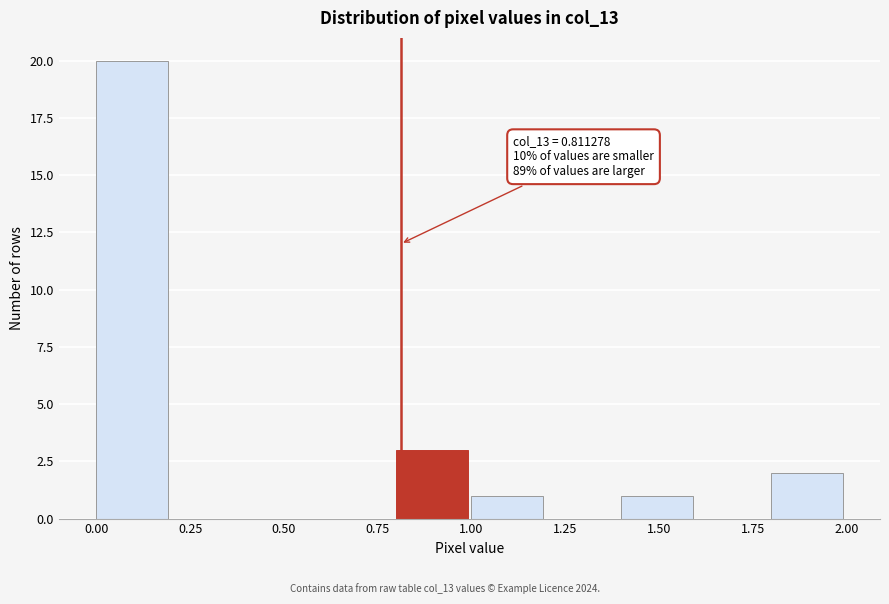

Which range on the x-axis has the tallest bar?

0.0 to 0.2